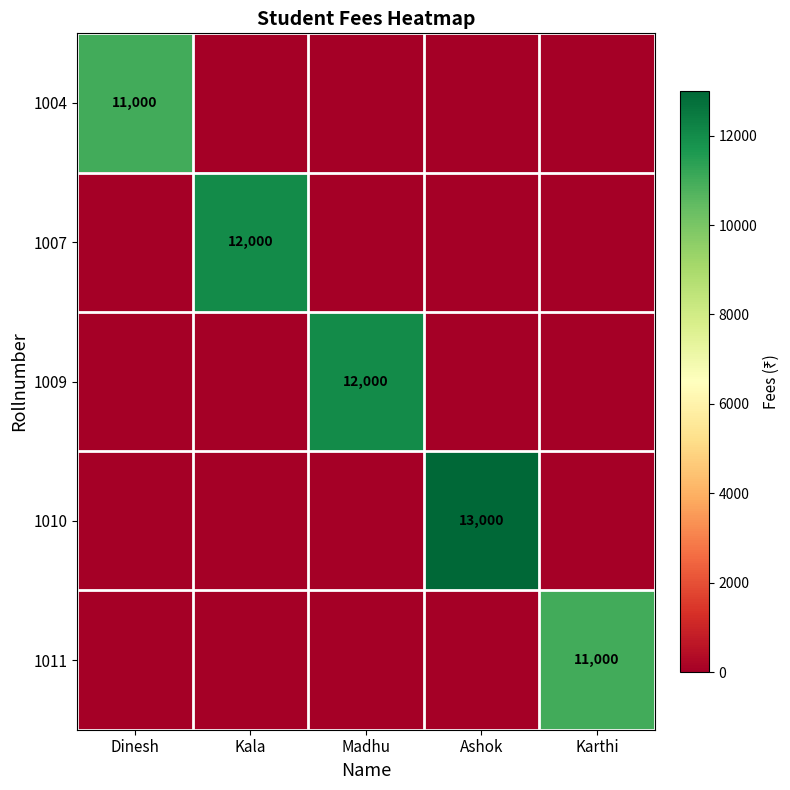

The value of 1004 at Dinesh is 11000. True or false?

True